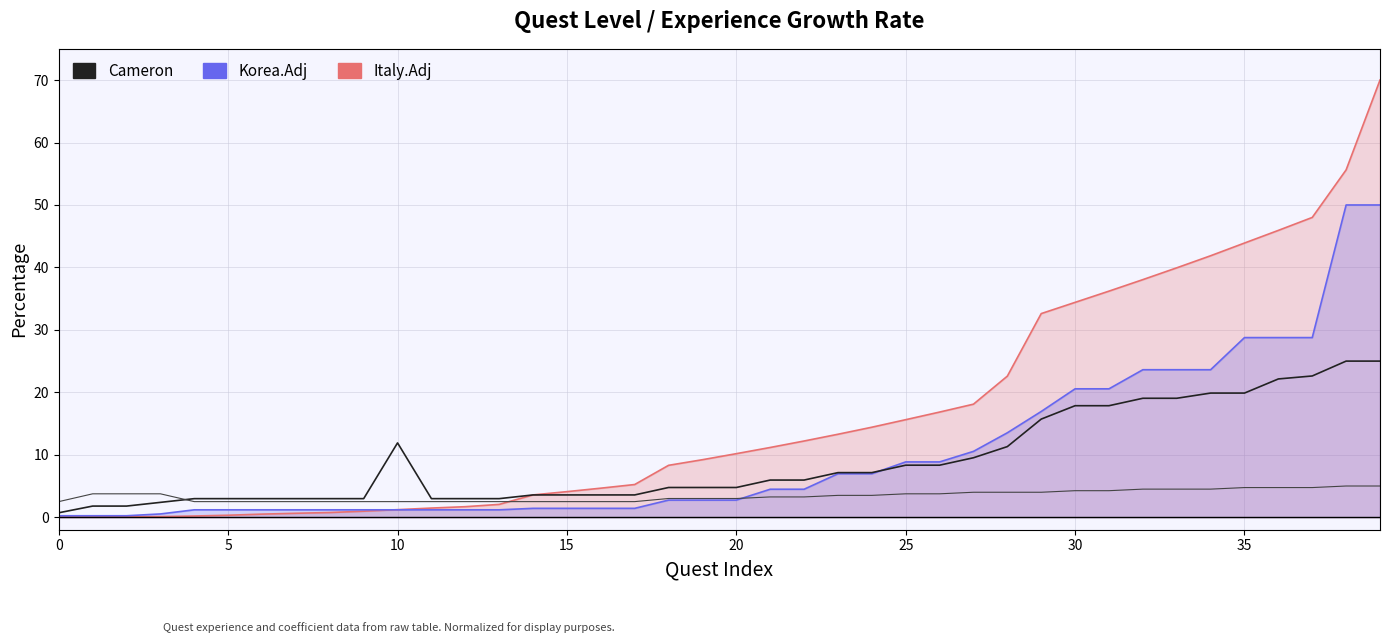

What is the ratio of the value at 32 to the value at 13?

6.4